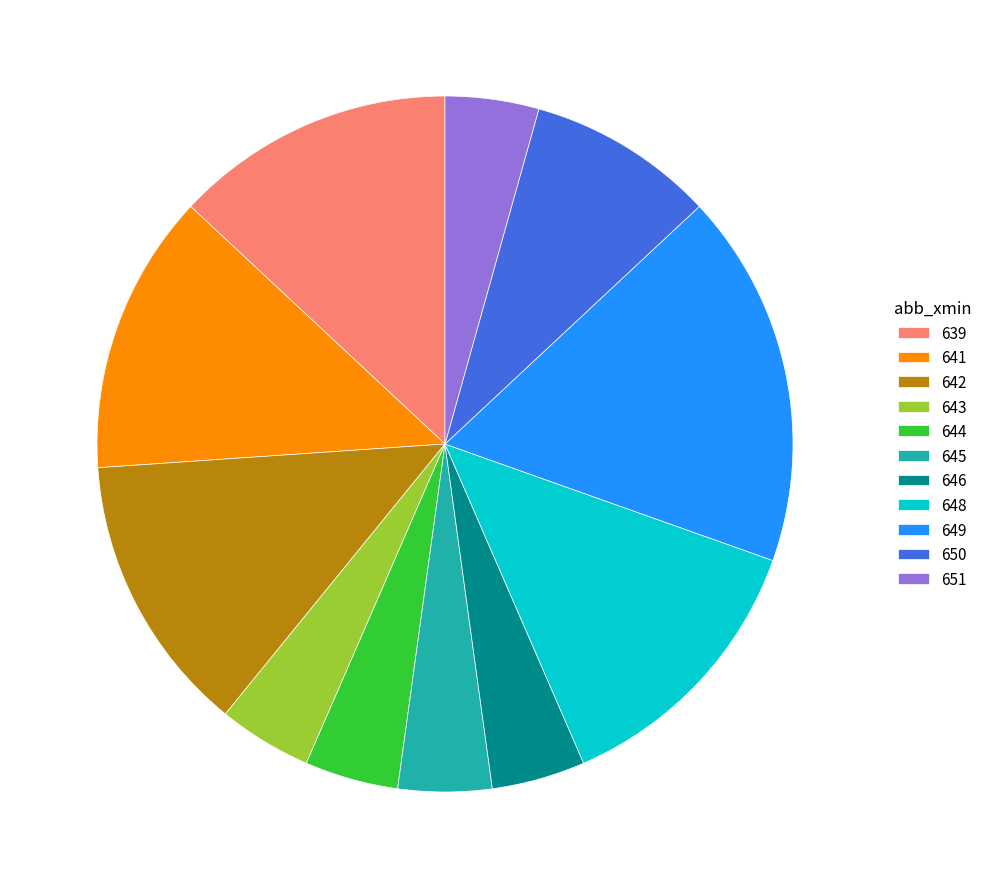

What is the largest slice in the pie chart?

649